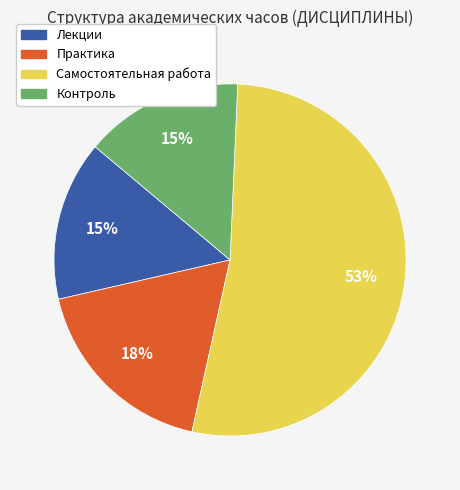

Which category accounts for the majority?

Самостоятельная работа